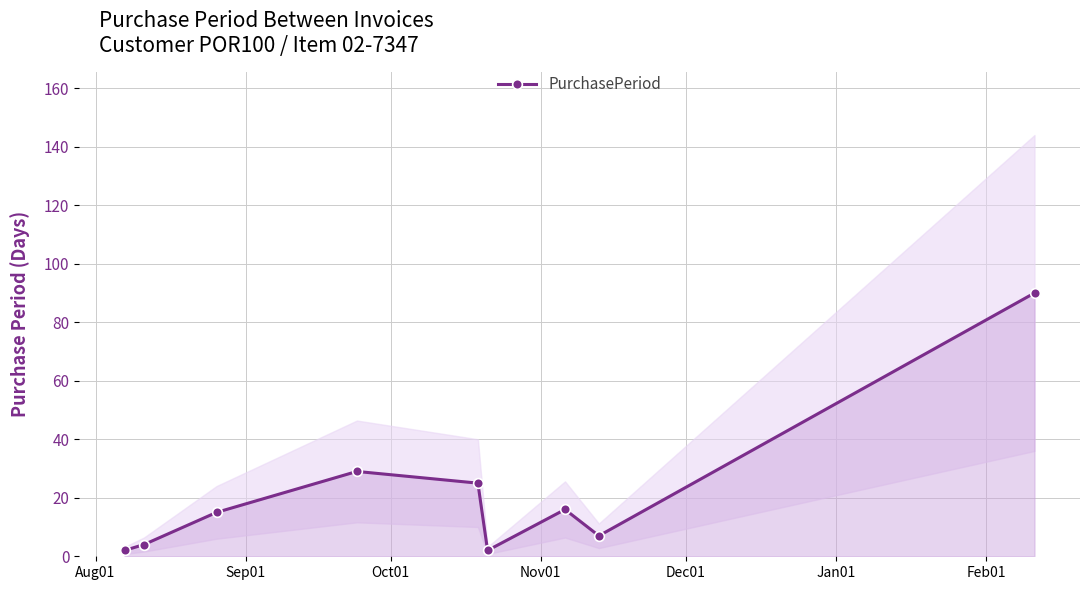

True or false: the data has more than 2 interior local peaks.

False